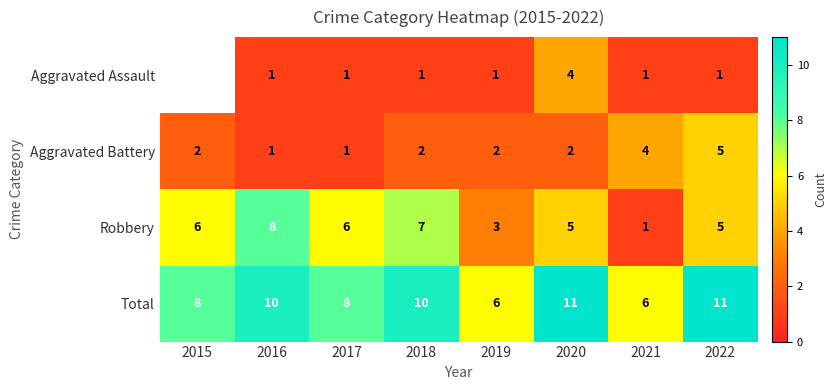

Is it true that Total equals 4 at 2017?

False